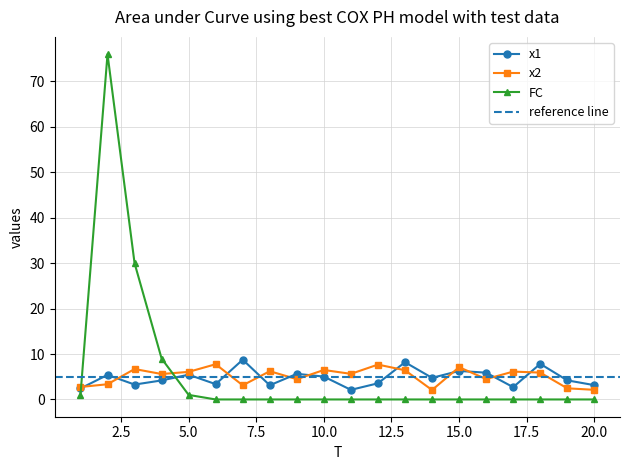

What is the spread (max minus min) of values at 13?

8.2